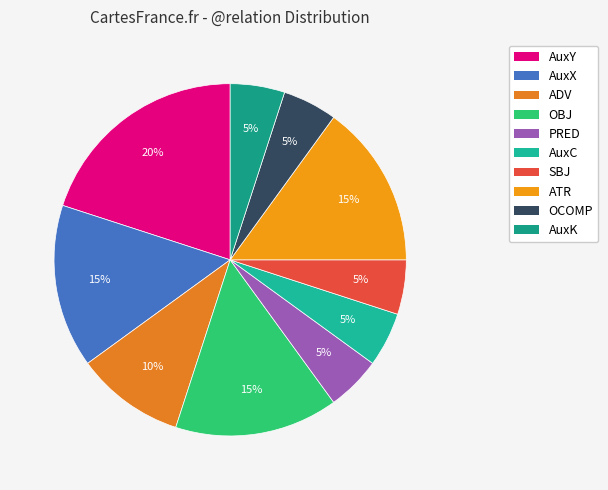

True or false: ADV accounts for 3% of the total.

False